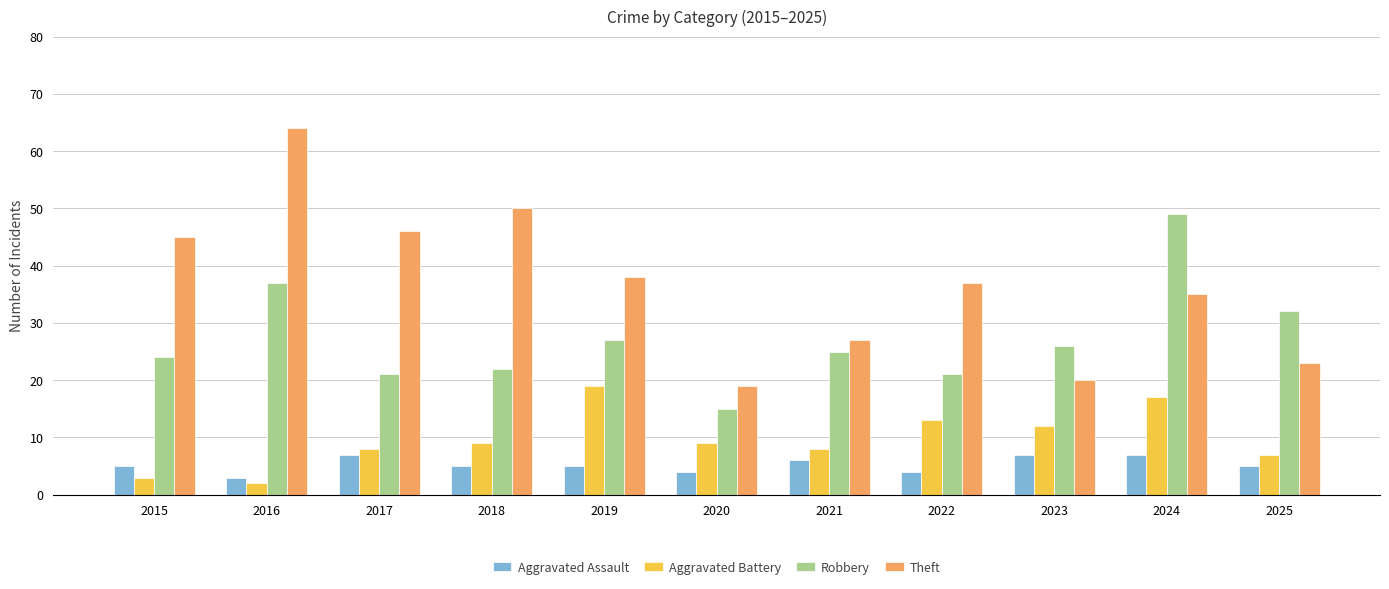

What is the sum of all Aggravated Battery values?

107